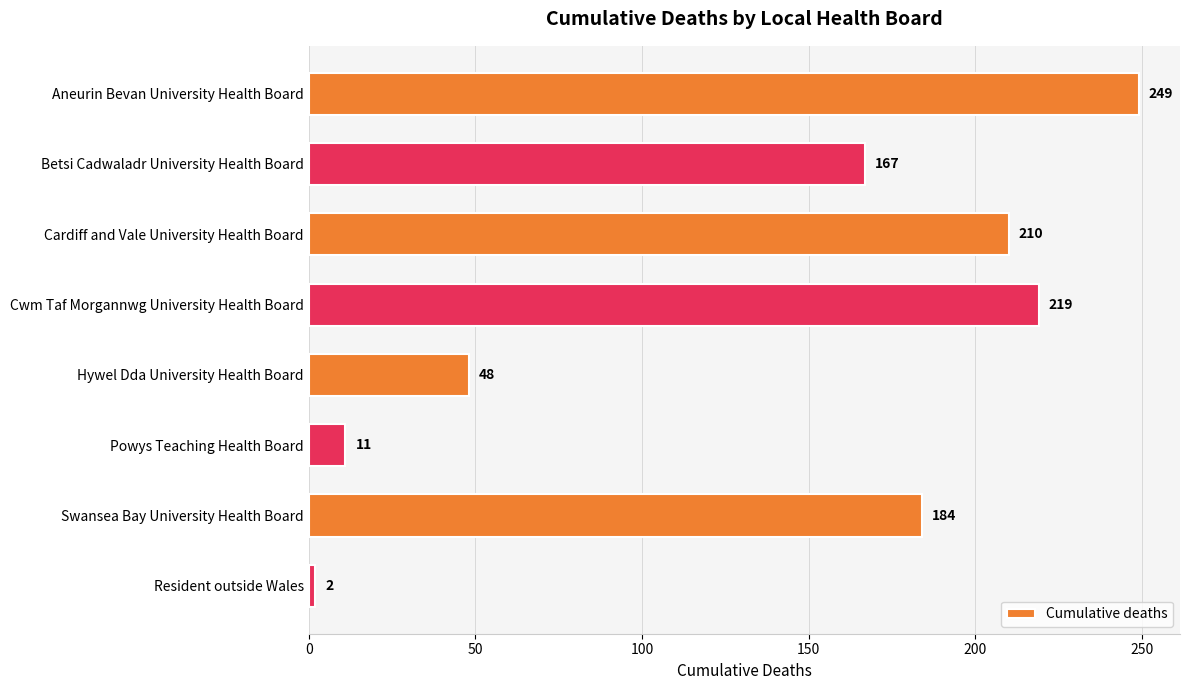

At which label is the value closest to 125?

Betsi Cadwaladr University Health Board